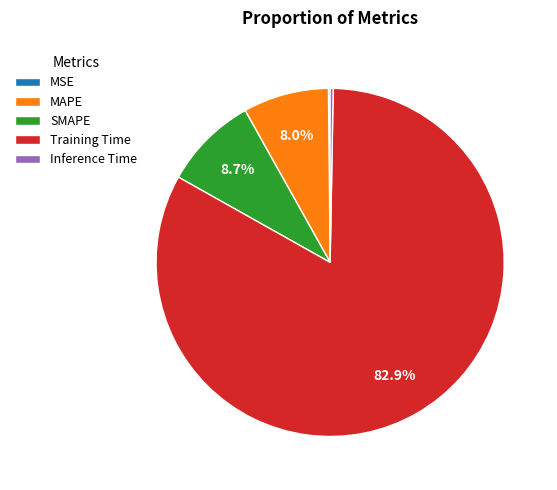

What percentage is NOT represented by SMAPE?

91.3%